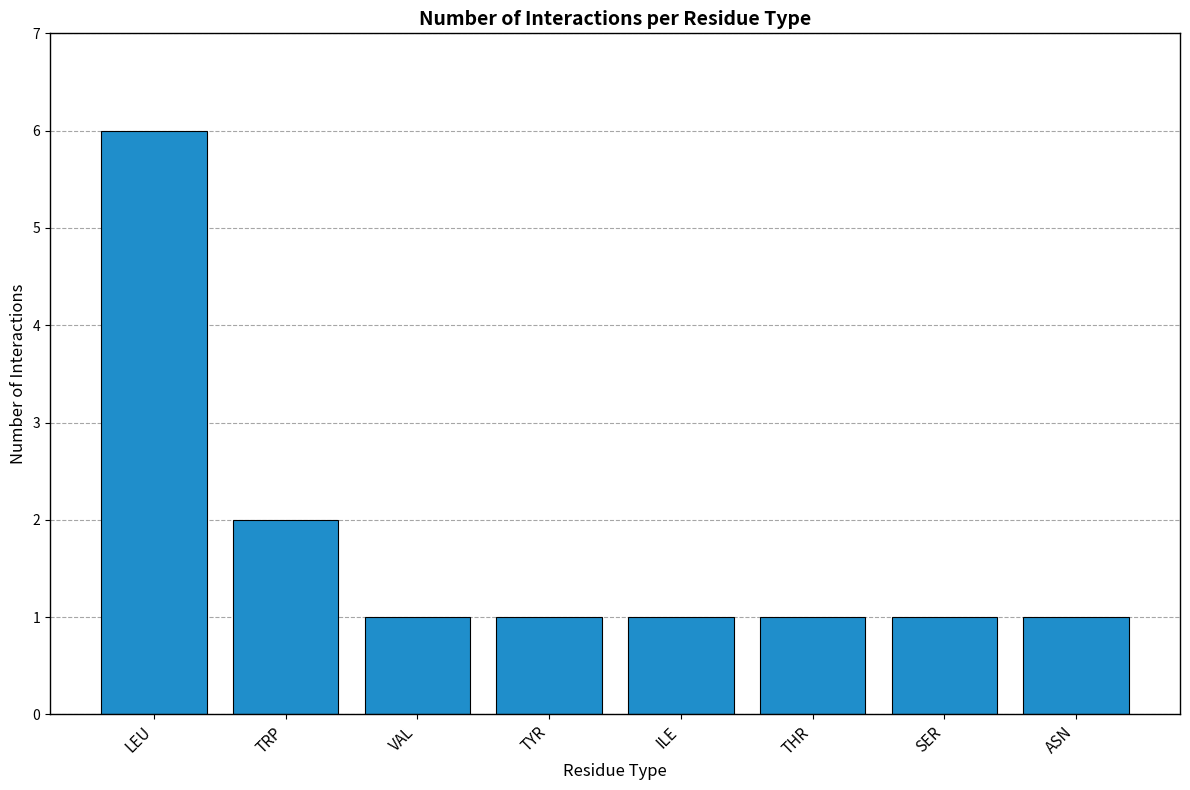

Reading right to left, list all the values displayed in this chart.

1	1	1	1	1	1	2	6